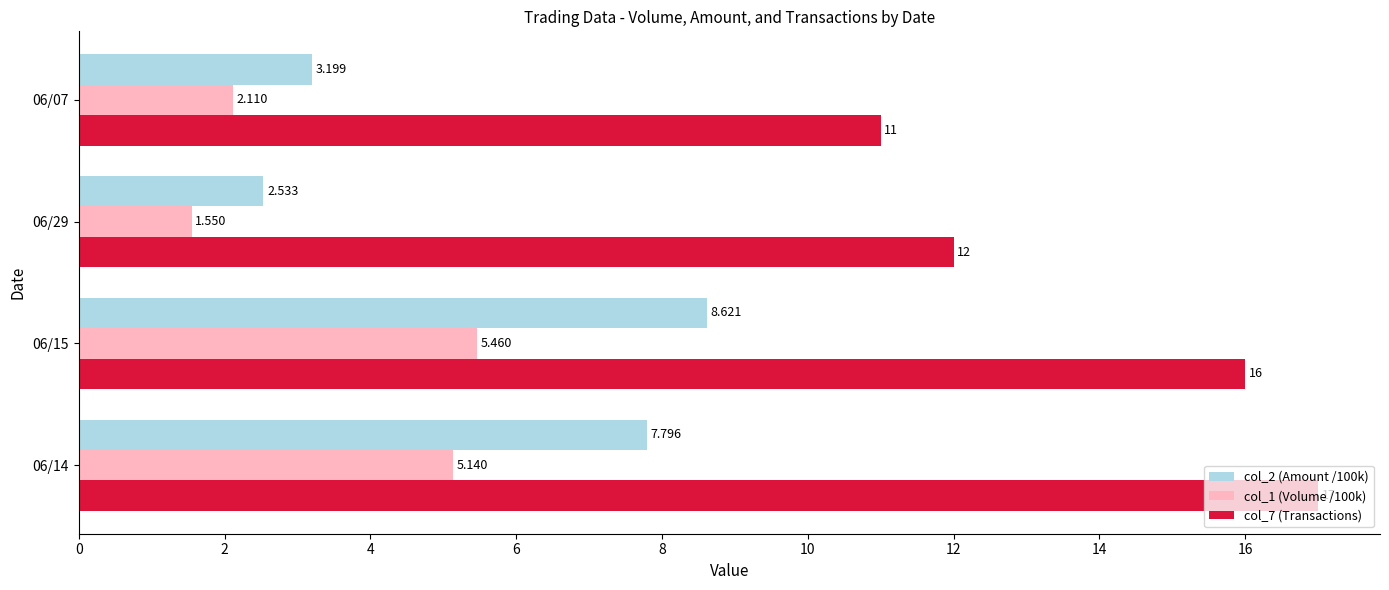

What are all the series names shown in the legend?

col_2 (Amount /100k), col_1 (Volume /100k), col_7 (Transactions)